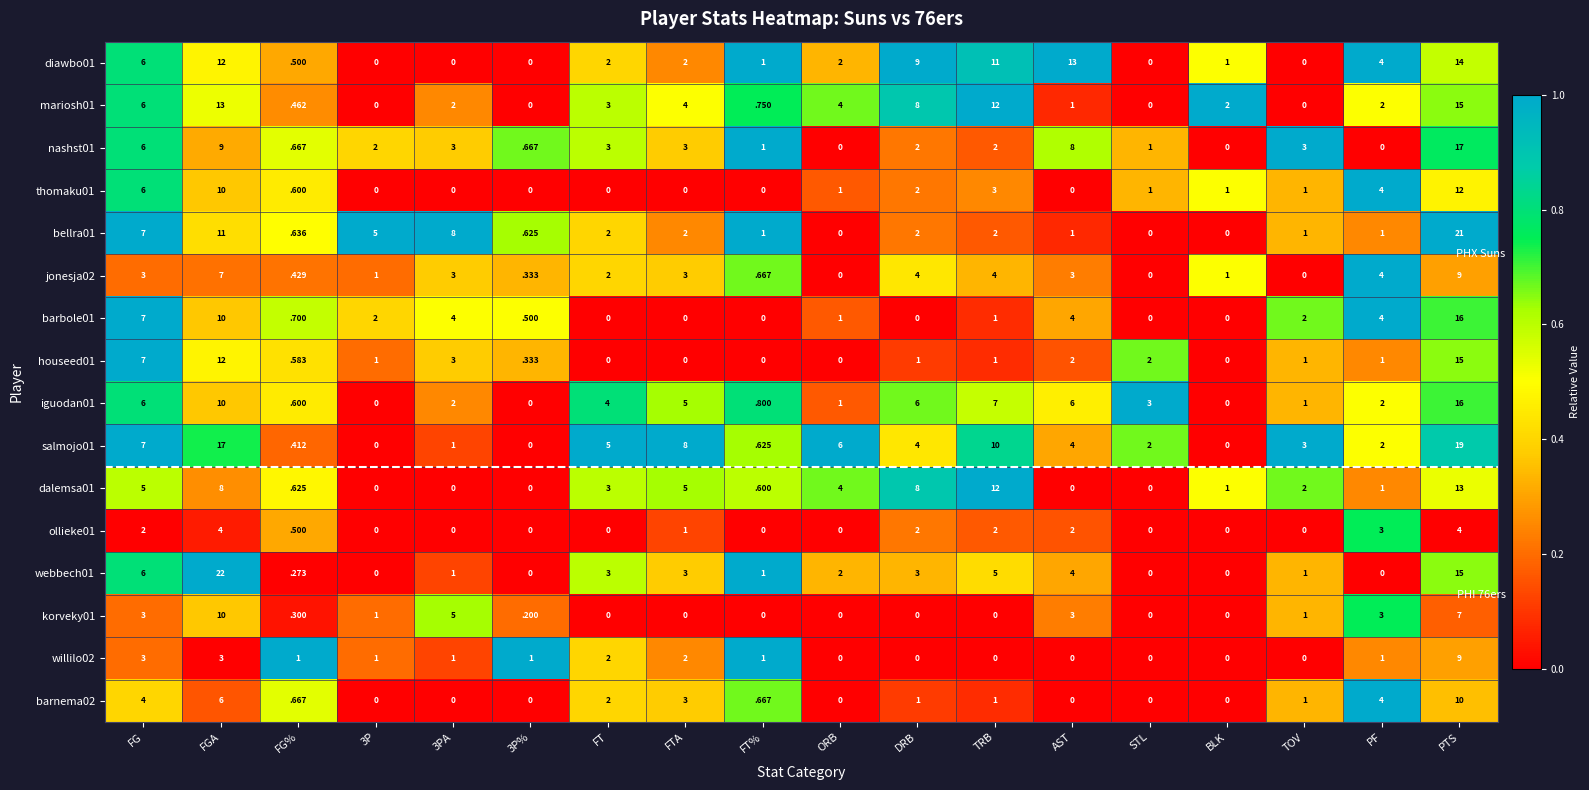

The value of dalemsa01 at PF is 1.0. True or false?

True